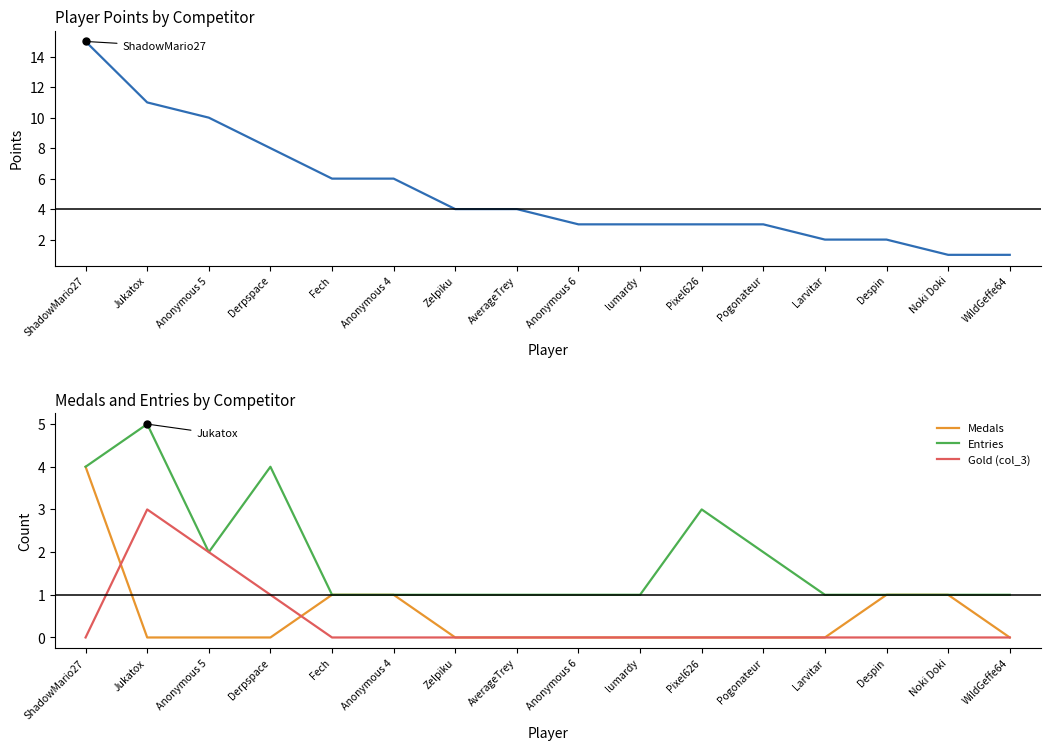

At how many categories does at least one series exceed 6?

4